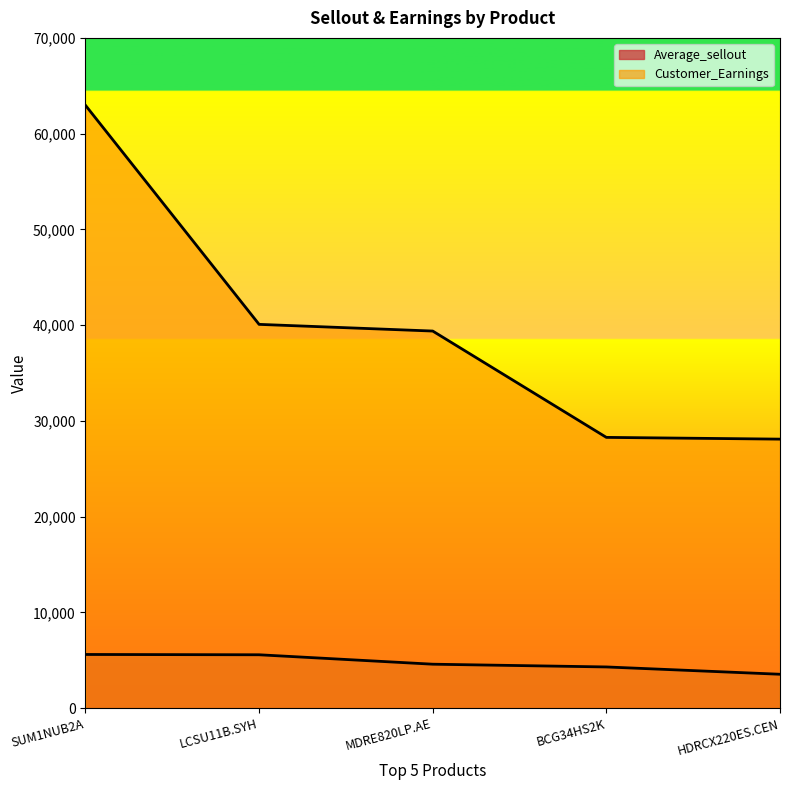

Between SUM1NUB2A and HDRCX220ES.CEN, which is larger?

SUM1NUB2A